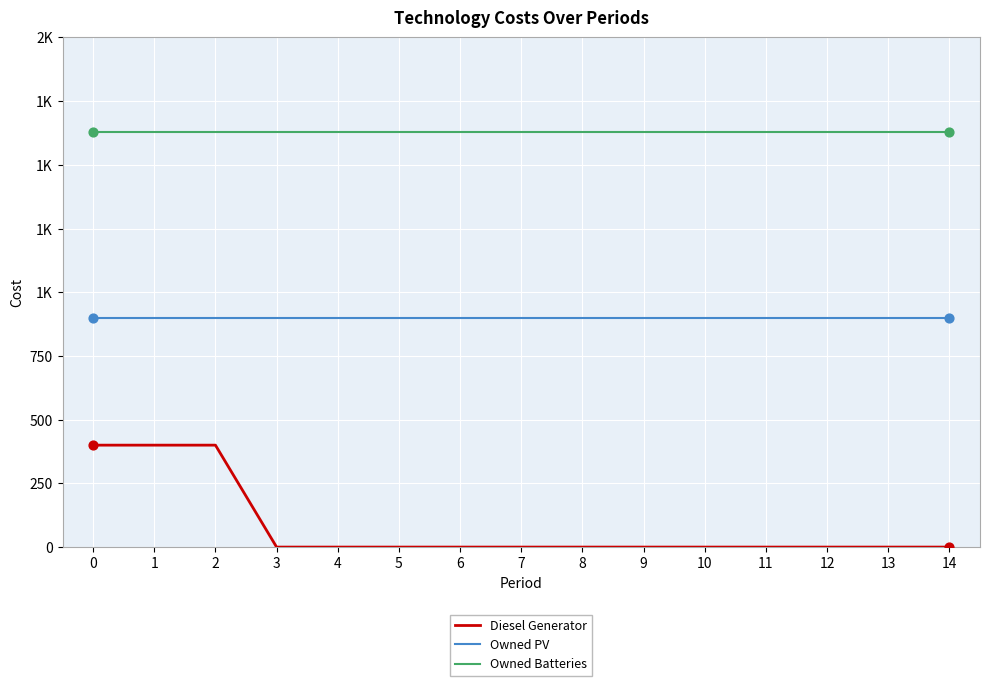

At how many categories does at least one series exceed 450?

15